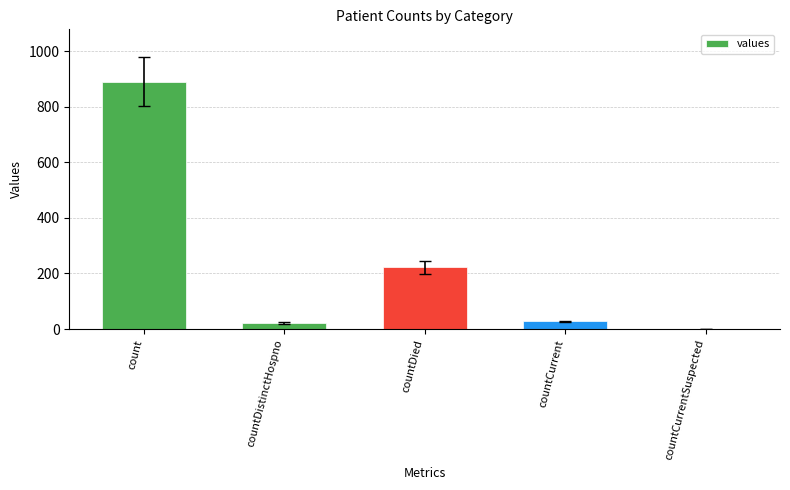

What is the sum of the values at countDied and countCurrent?

250